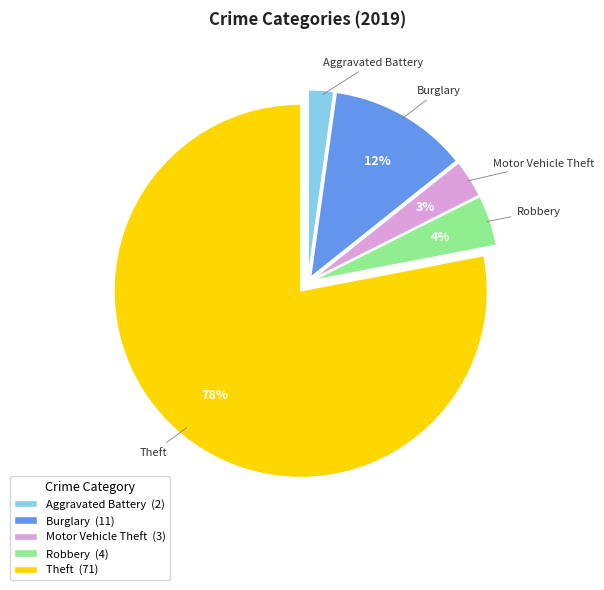

To the nearest percent, what percentage of the pie is Burglary?

12%